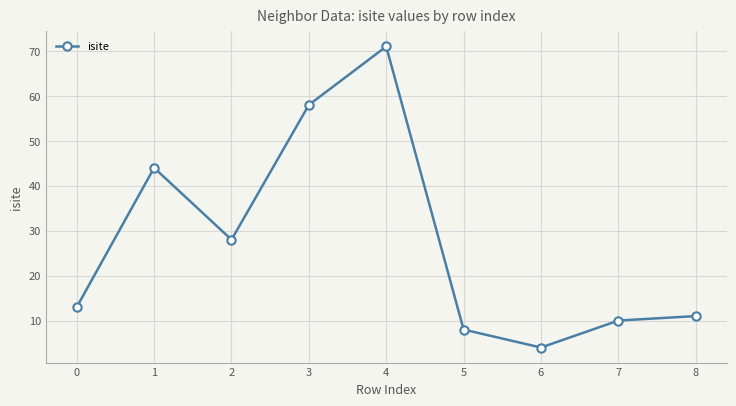

What is the difference between the maximum and minimum values?

67